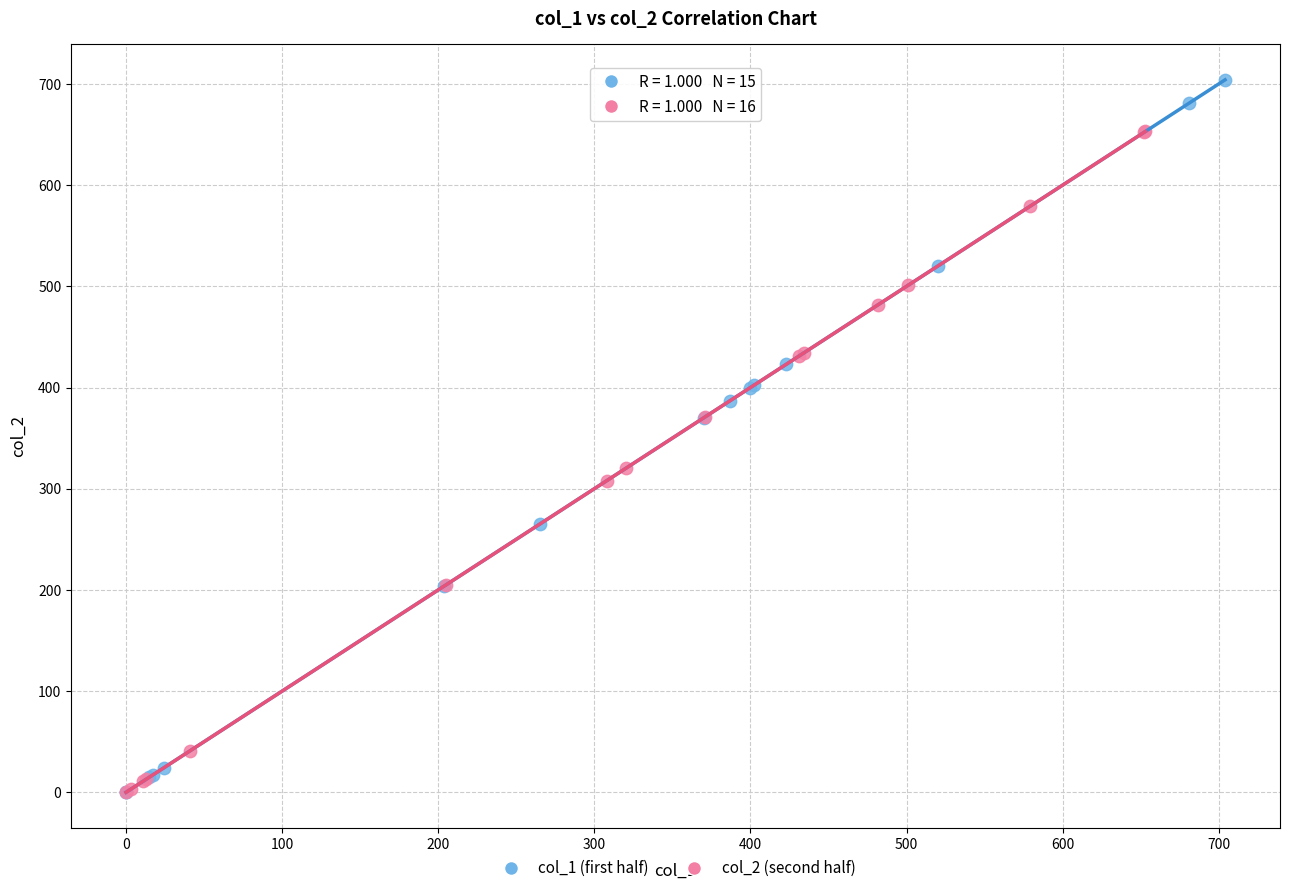

Which series has the largest Y range (max minus min)?

col_1 (first half)